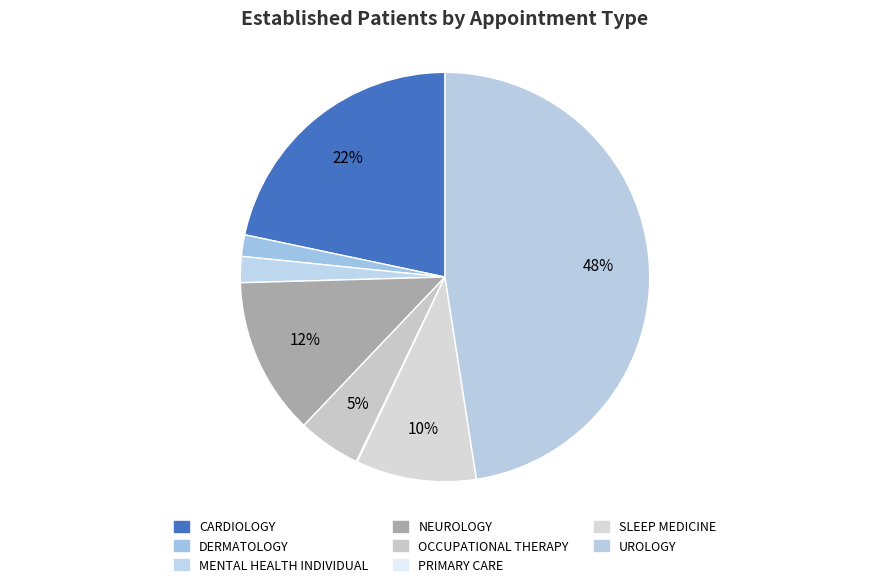

Which category has the smallest portion of the pie?

PRIMARY CARE